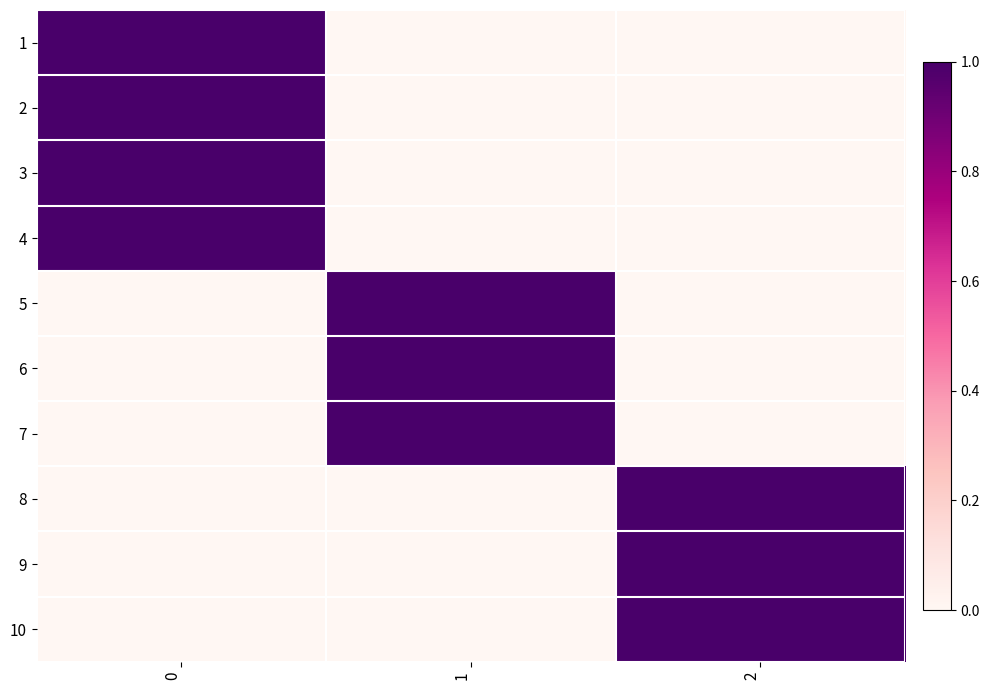

At how many categories does at least one series exceed 0?

3